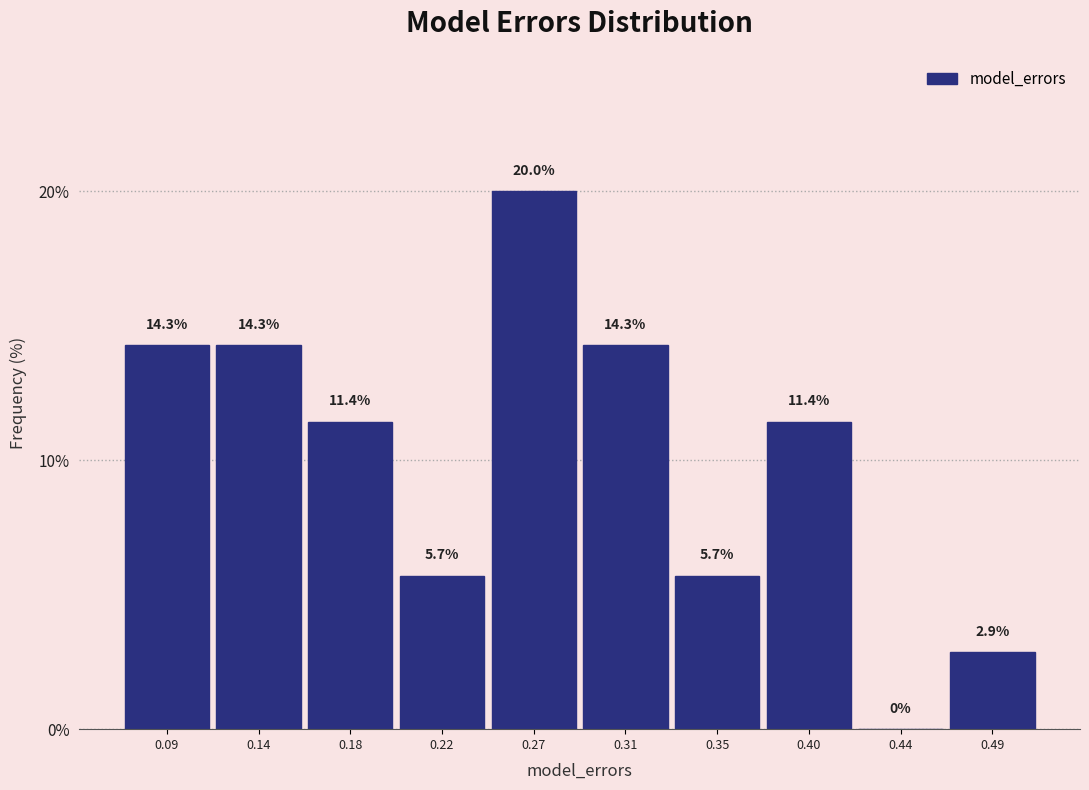

Reading right to left, transcribe all the data shown in this chart.

0.49=2.9	0.44=0.0	0.40=11.4	0.35=5.7	0.31=14.3	0.27=20.0	0.22=5.7	0.18=11.4	0.14=14.3	0.09=14.3